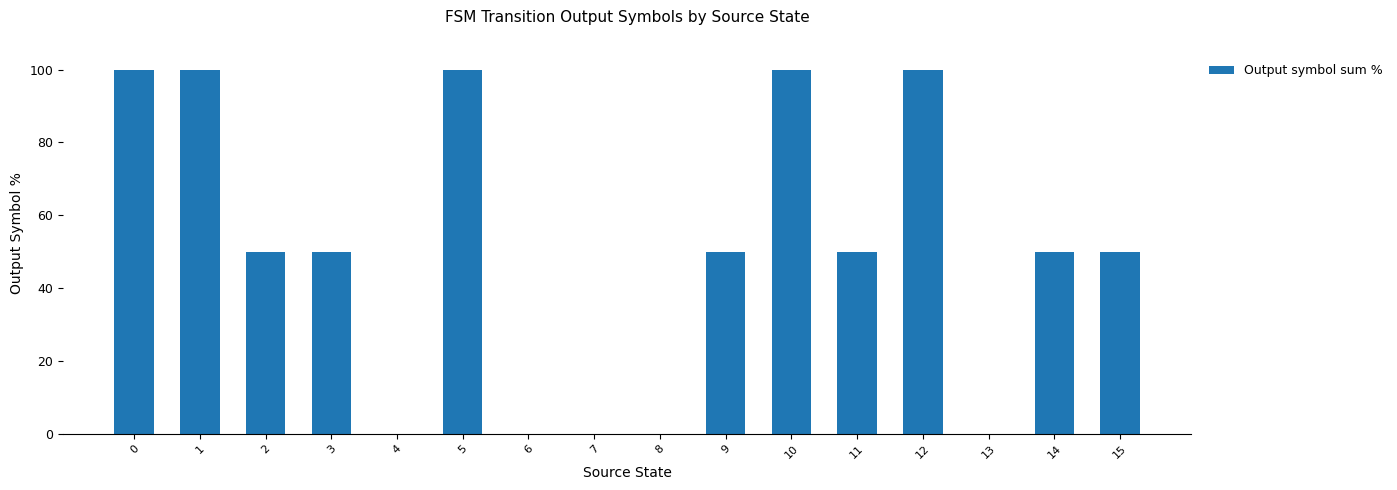

What is the maximum value shown in the chart?

100